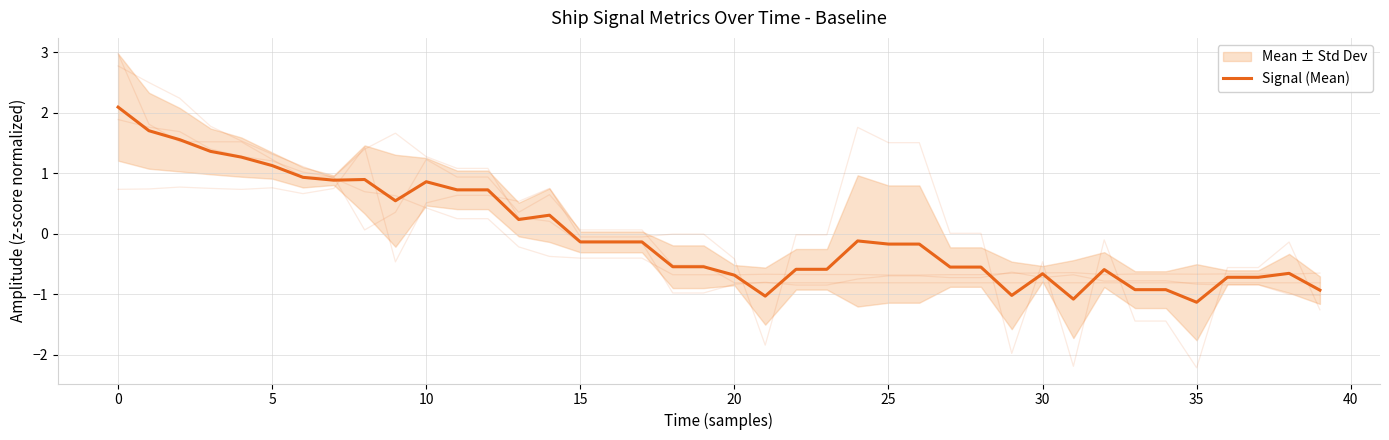

What is the difference between the maximum and minimum values?

3.2